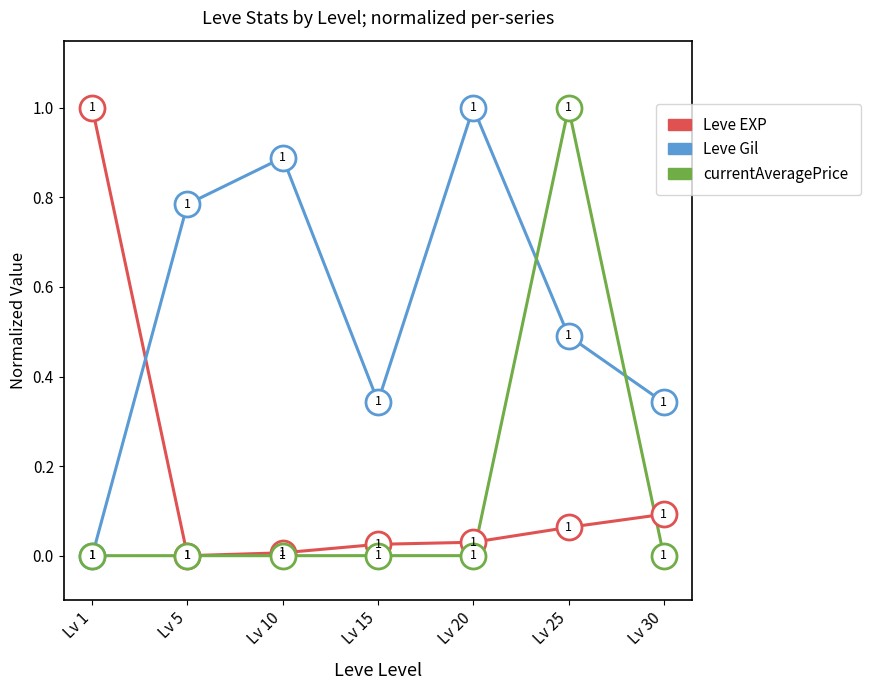

In Leve Gil, how many points are lower than both neighbors (excluding endpoints)?

1